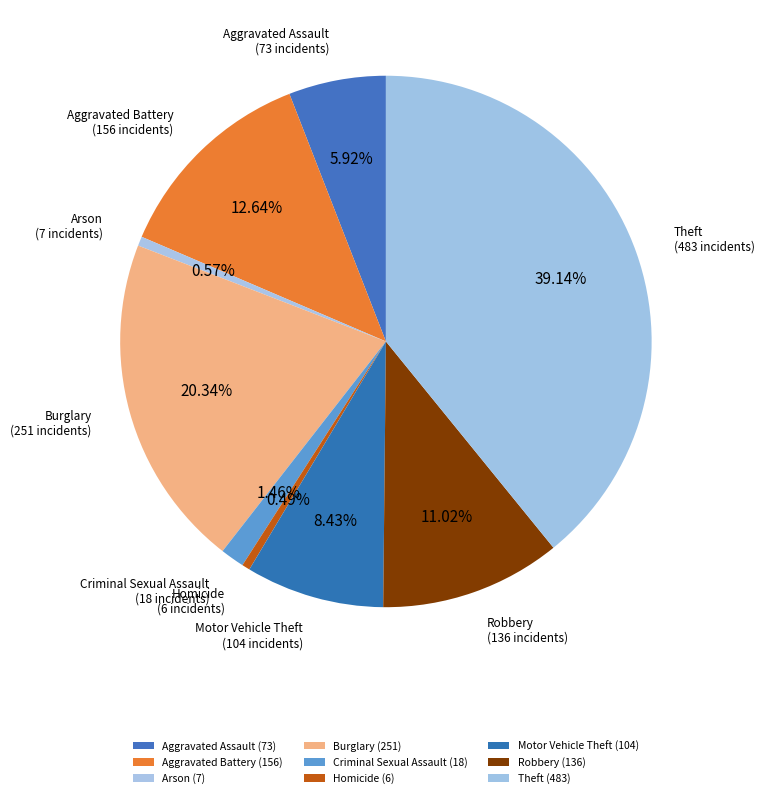

What is the smallest slice in the pie chart?

Homicide